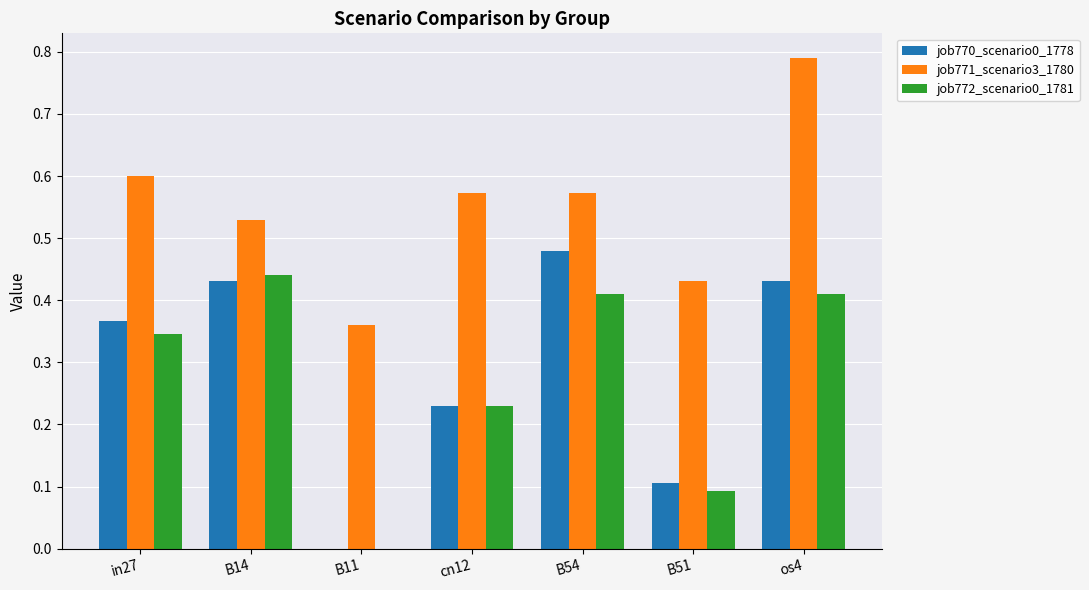

Which series changed the most between in27 and B54?

job770_scenario0_1778